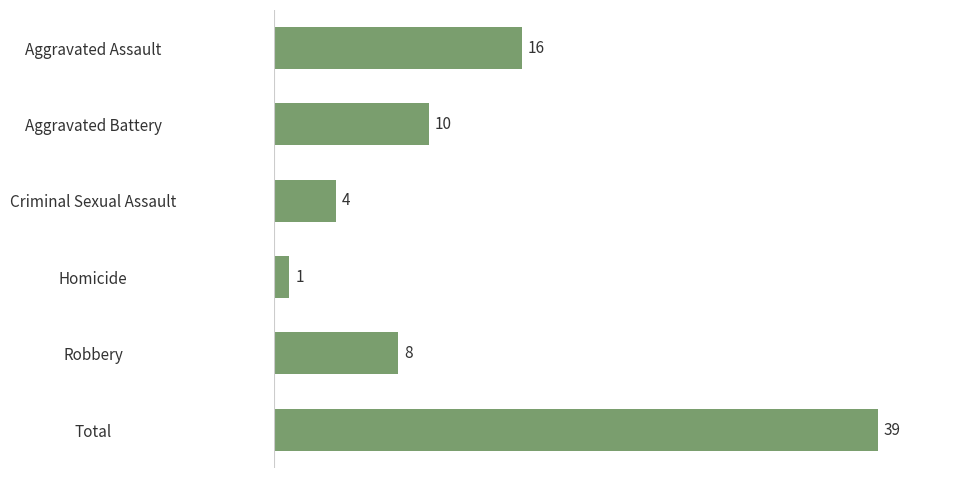

Which has a higher value, Aggravated Battery or Homicide?

Aggravated Battery